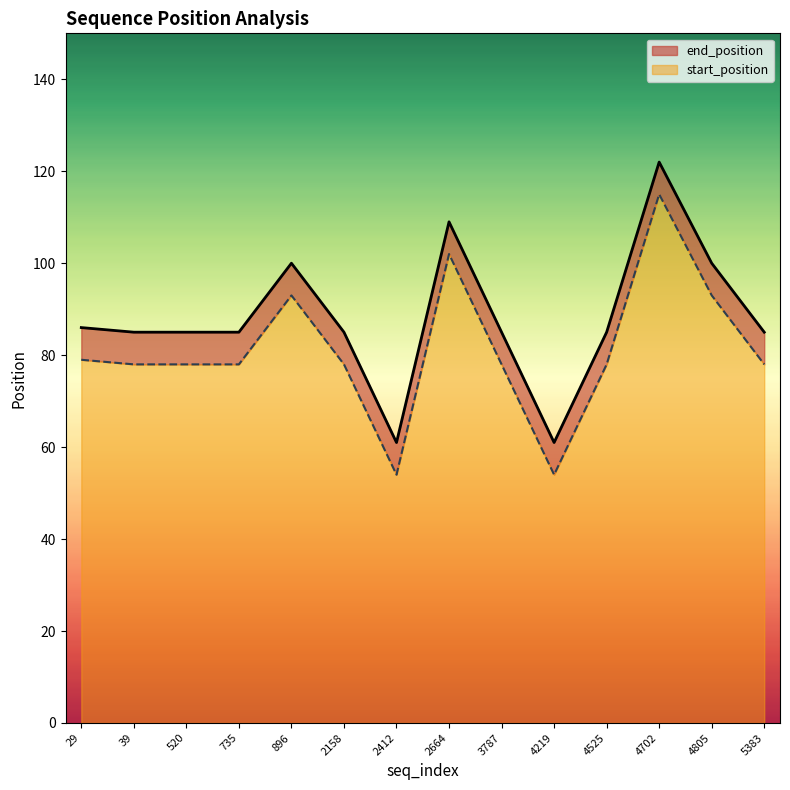

What is the difference between the maximum and second lowest values in the start_position series?

61